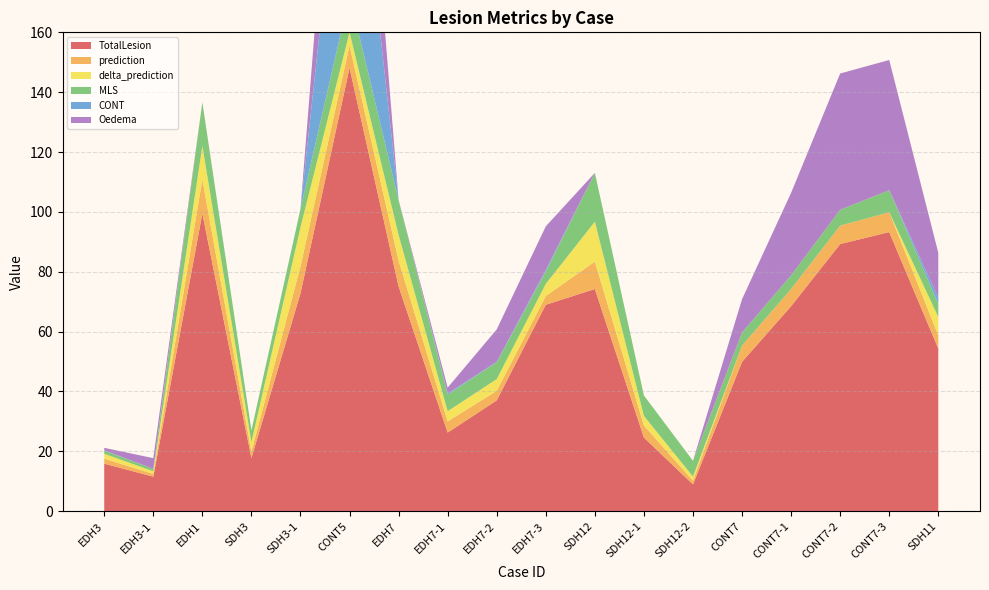

Reading left to right, list all the values displayed in this chart.

TotalLesion: 15.9	11.5	99.5	17.7	72.8	148.1	75.1	26.3	37.0	69.0	74.2	24.6	8.9	49.9	68.5	89.3	93.2	54.3
prediction: 1.7	0.9	11.4	2.2	9.0	7.5	8.6	3.7	3.2	2.9	9.2	4.0	1.2	5.4	5.8	6.1	6.6	4.4
delta_prediction: 1.6	0.9	11.2	3.2	13.1	4.4	8.6	3.4	3.9	4.1	13.3	3.2	1.4	0.0	0.0	0.0	0.0	6.2
MLS: 1.1	0.8	14.6	3.9	6.1	12.5	11.7	5.6	5.6	4.1	16.3	6.8	5.3	4.4	4.6	5.3	7.4	4.4
CONT: 0.1	0.0	0.0	0.0	0.0	80.1	0.0	0.4	0.1	0.5	0.0	0.0	0.0	0.0	0.0	0.0	0.0	2.0
Oedema: 0.8	3.6	0.0	0.0	0.0	54.4	0.0	1.9	10.8	14.6	0.0	0.0	0.0	11.1	27.6	45.5	43.5	15.0